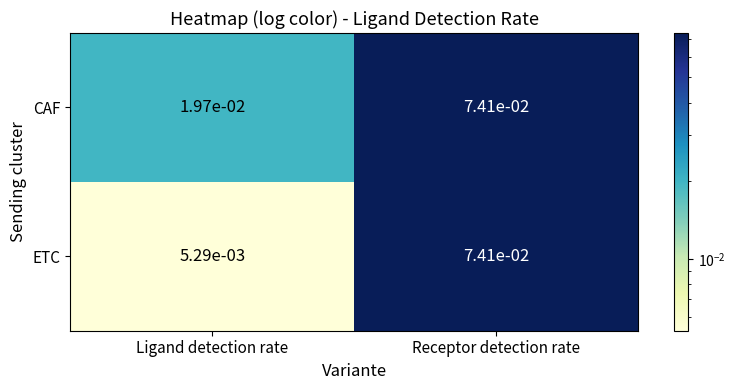

List the labels in order of ETC value, smallest first.

Ligand detection rate, Receptor detection rate